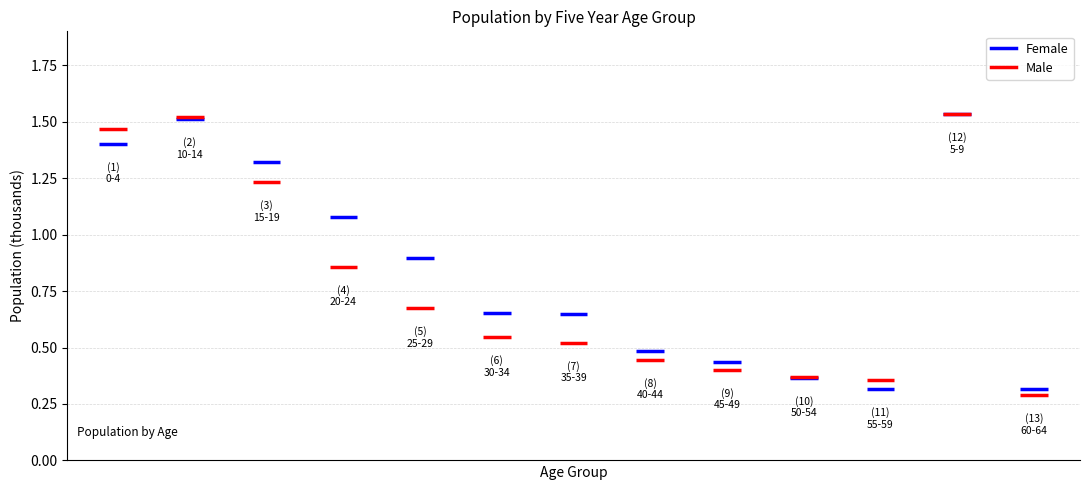

What value does the Male series have at 35-39, to the nearest 10?

520